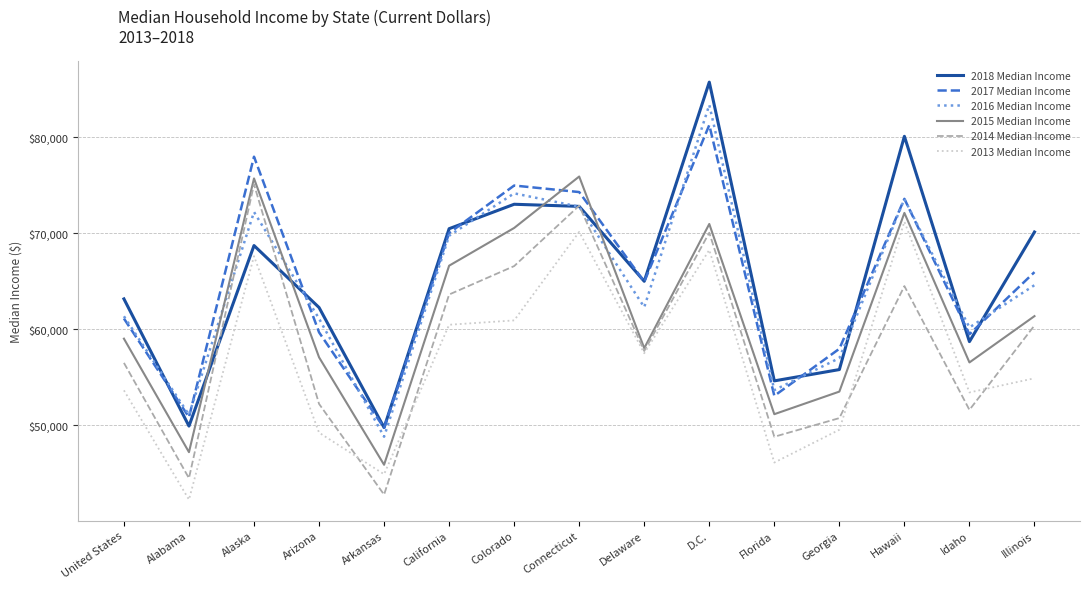

Between which two adjacent categories do 2017 Median Income and 2015 Median Income first intersect?

Colorado and Connecticut